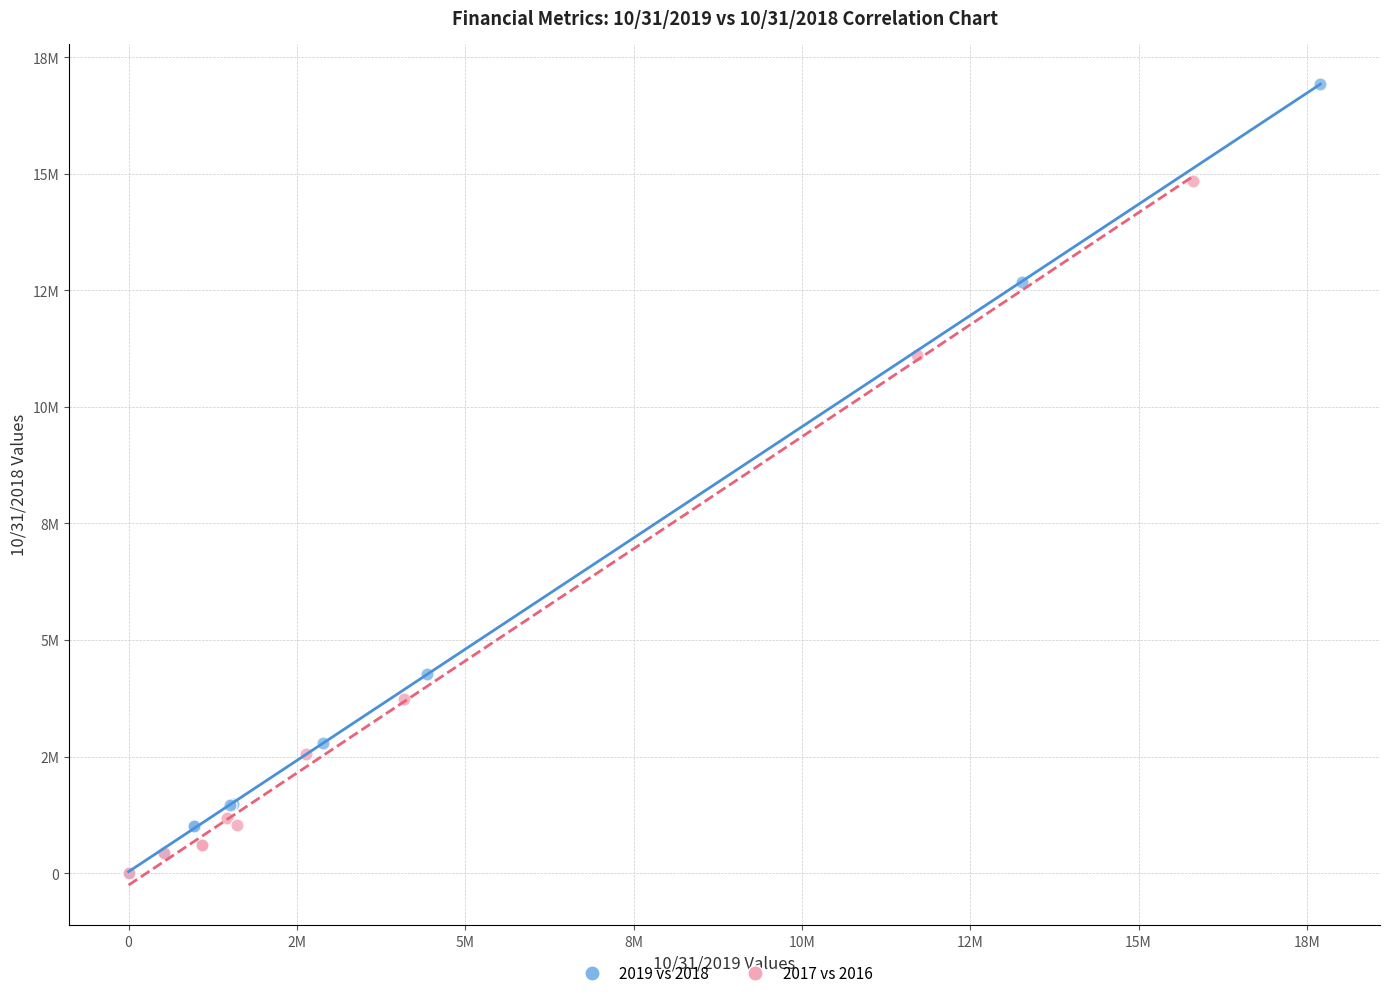

What are all the series names shown in the legend?

2019 vs 2018, 2017 vs 2016